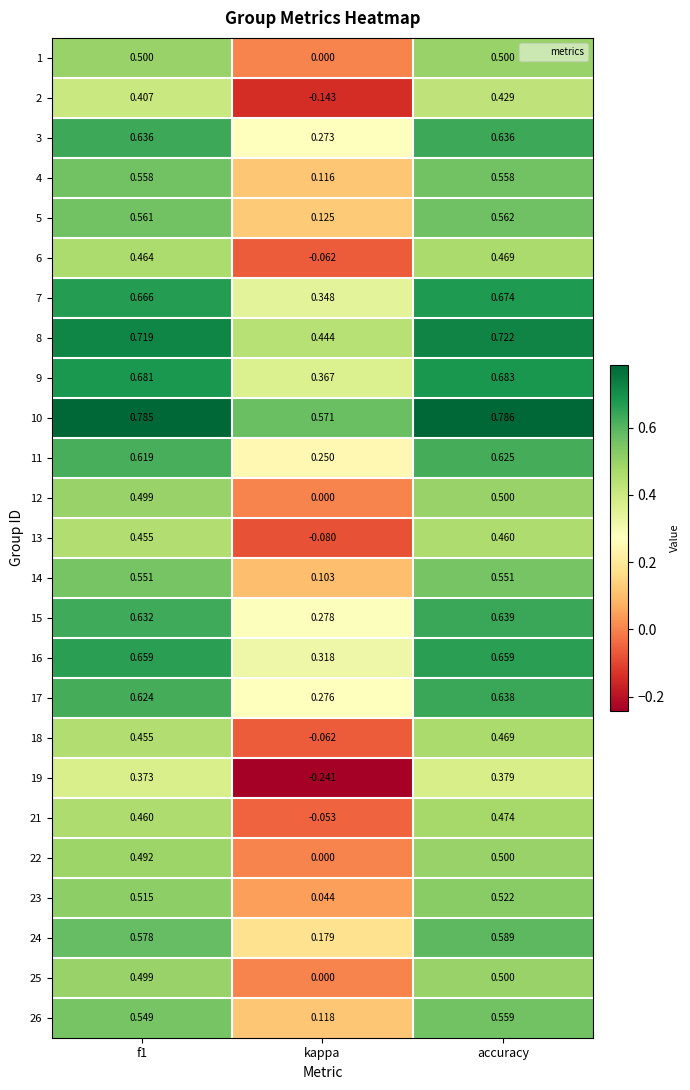

At which category is the sum across all series the highest?

accuracy